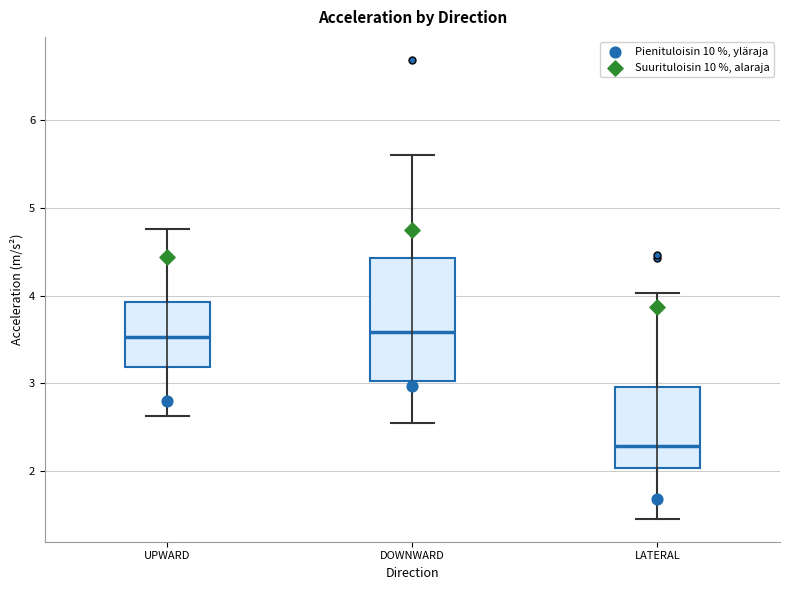

Which box is the tallest, from its lower edge to its upper edge?

DOWNWARD